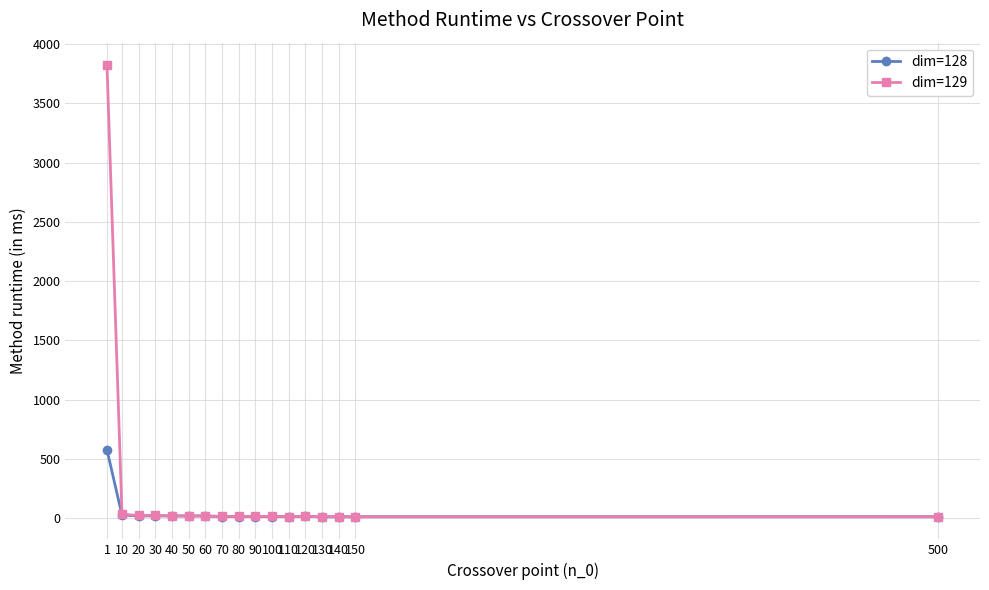

At which label does dim=128 first exceed 12?

1